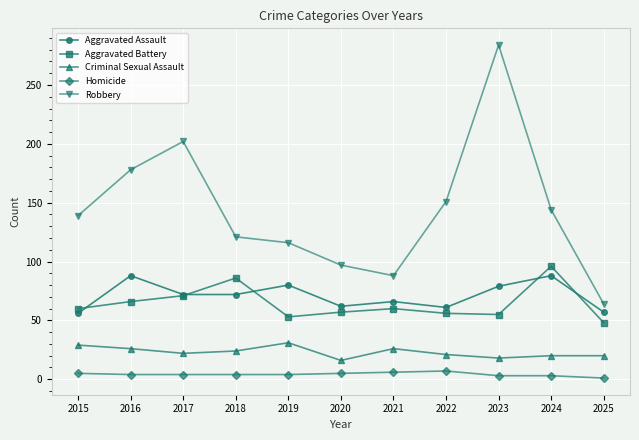

What is the average value of the Robbery series?

144